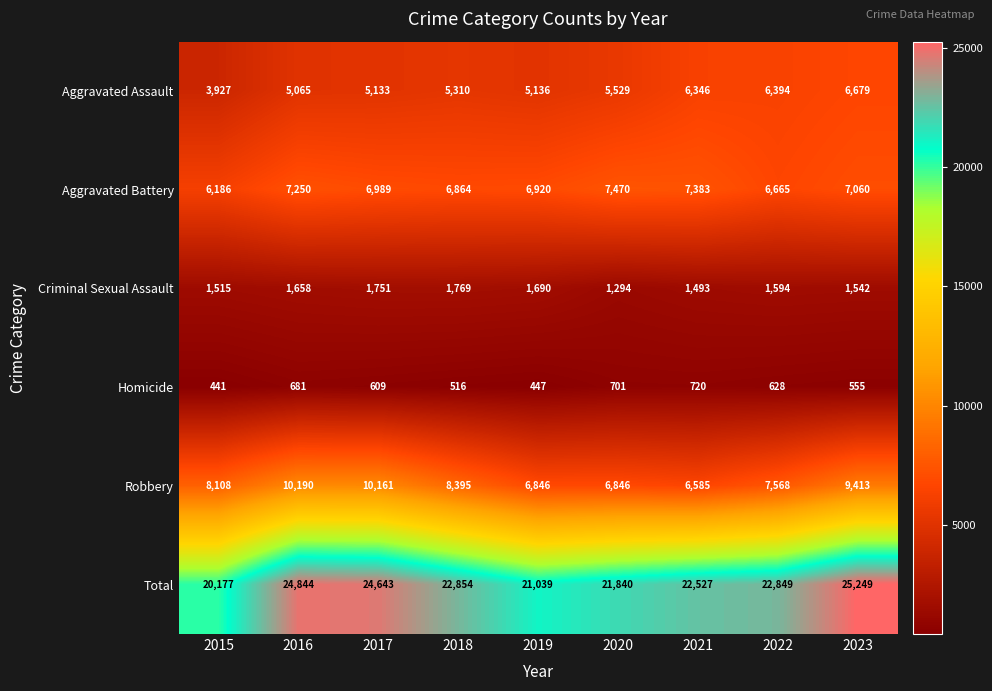

Rank the series at 2020 from lowest to highest value.

Homicide, Criminal Sexual Assault, Aggravated Assault, Robbery, Aggravated Battery, Total